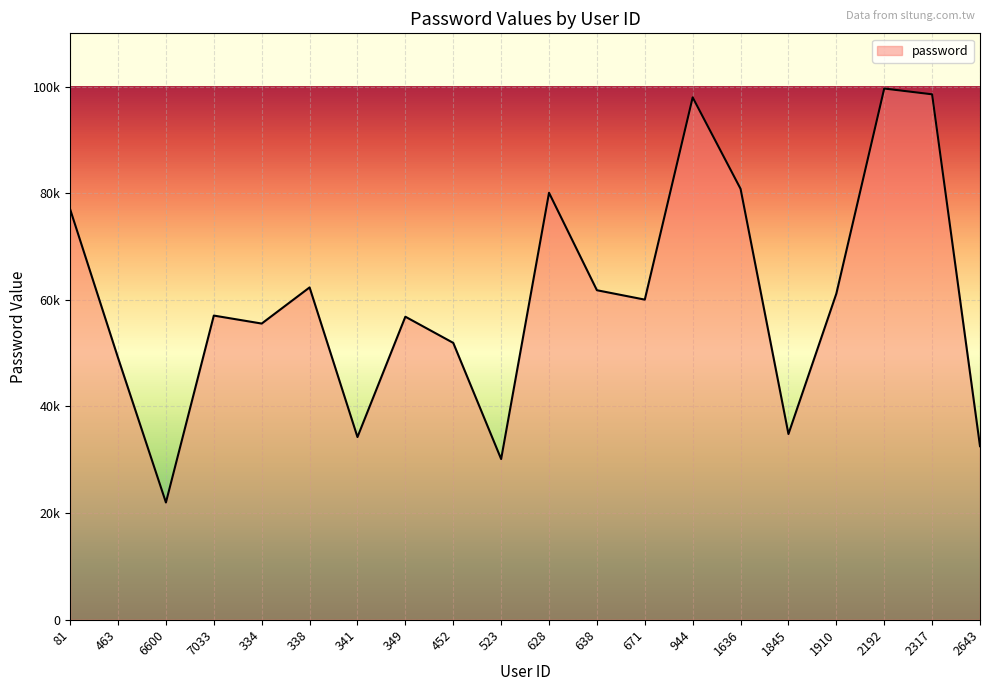

How many points are lower than both their immediate neighbors (excluding endpoints)?

6